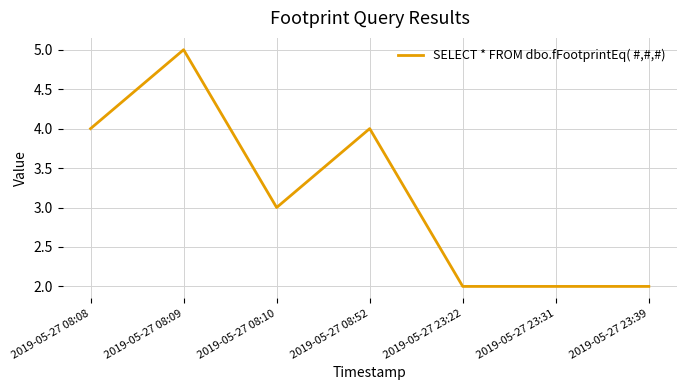

Does the chart have visible grid lines?

Yes